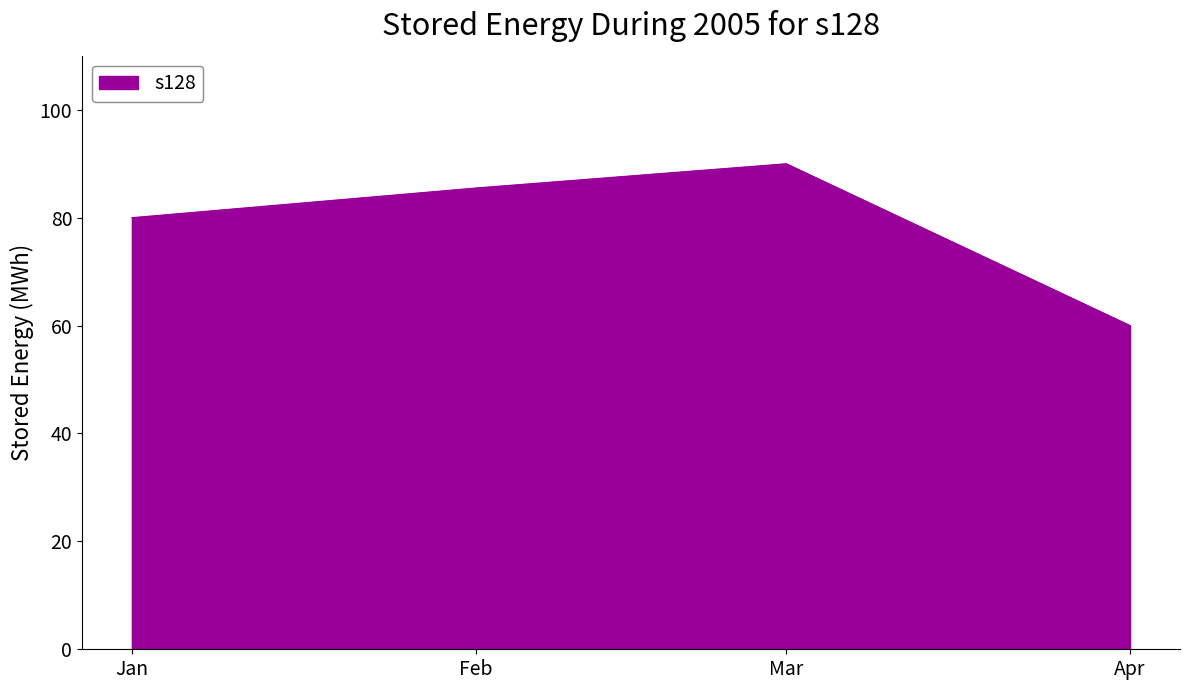

List the labels in order of value, smallest first.

Apr, Jan, Feb, Mar